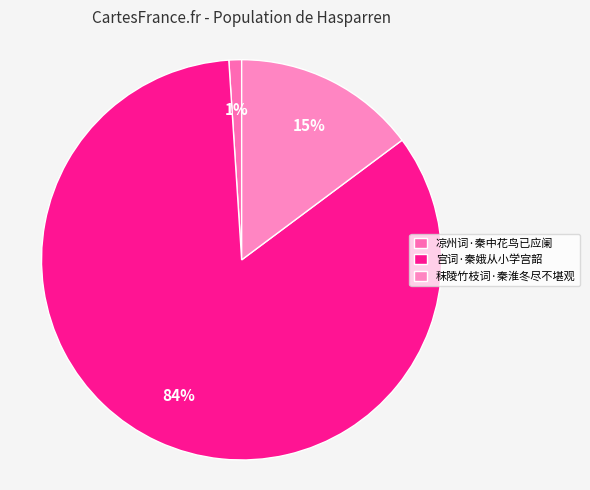

How many segments does this pie chart have?

3